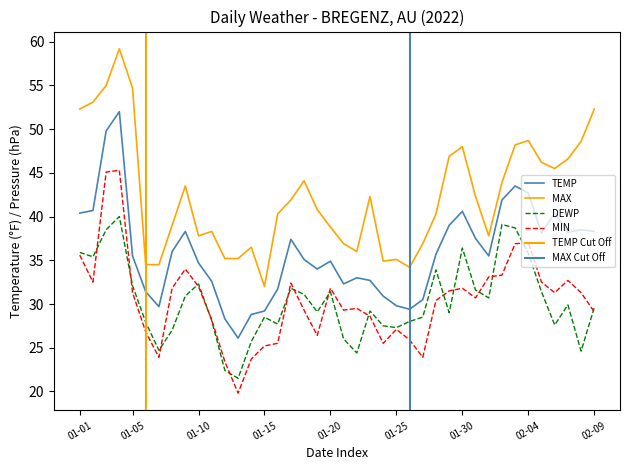

At which label is MIN closest to 32?

01-10